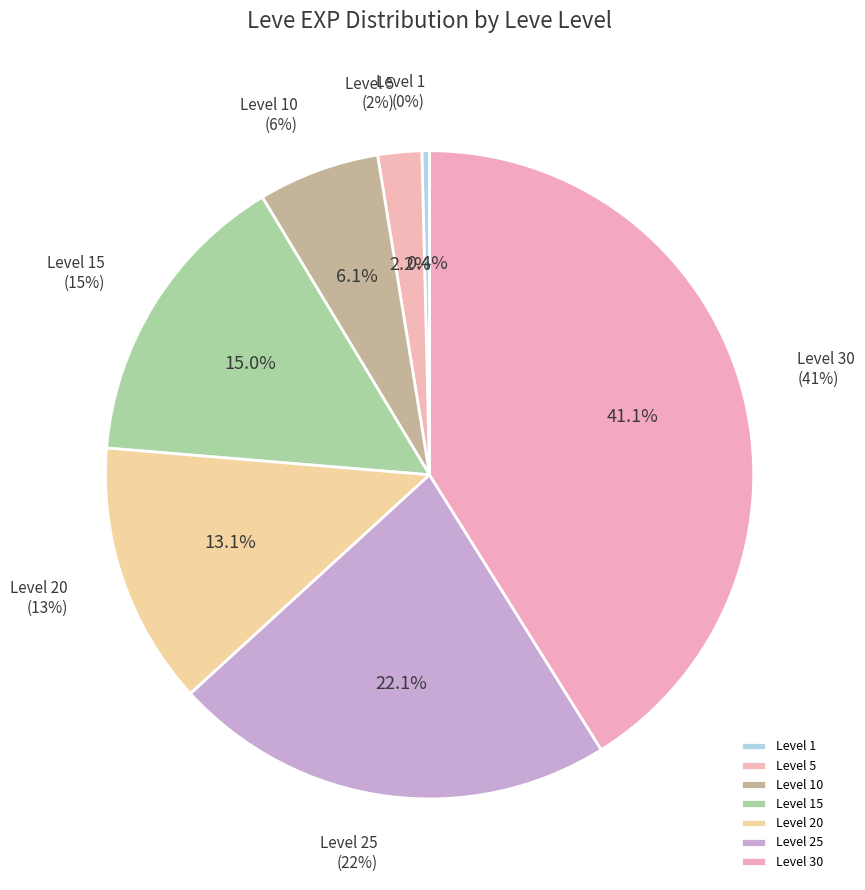

To the nearest percent, what is the average slice percentage?

14%